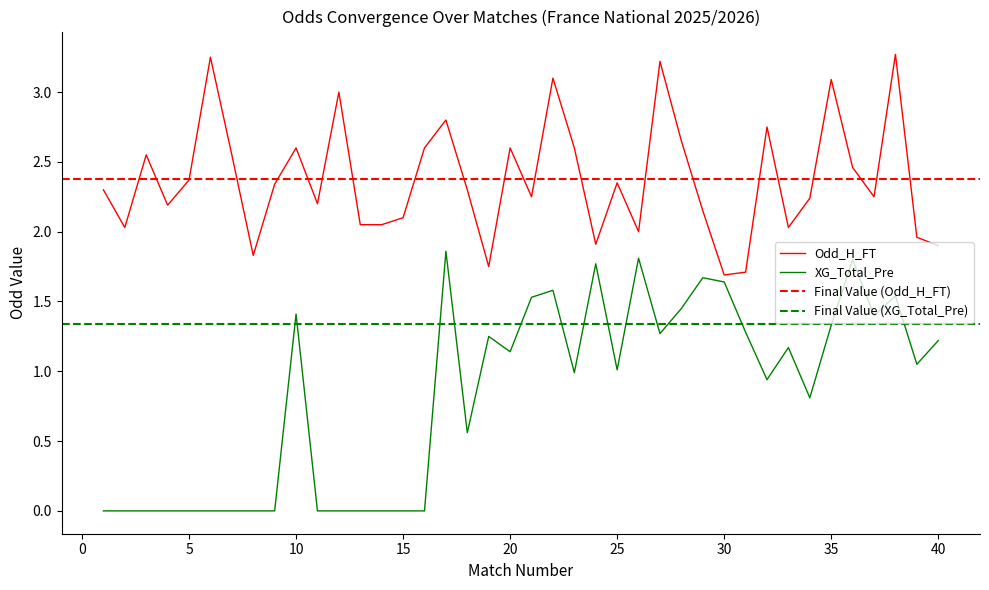

True or false: Odd_H_FT and XG_Total_Pre intersect in this chart.

False